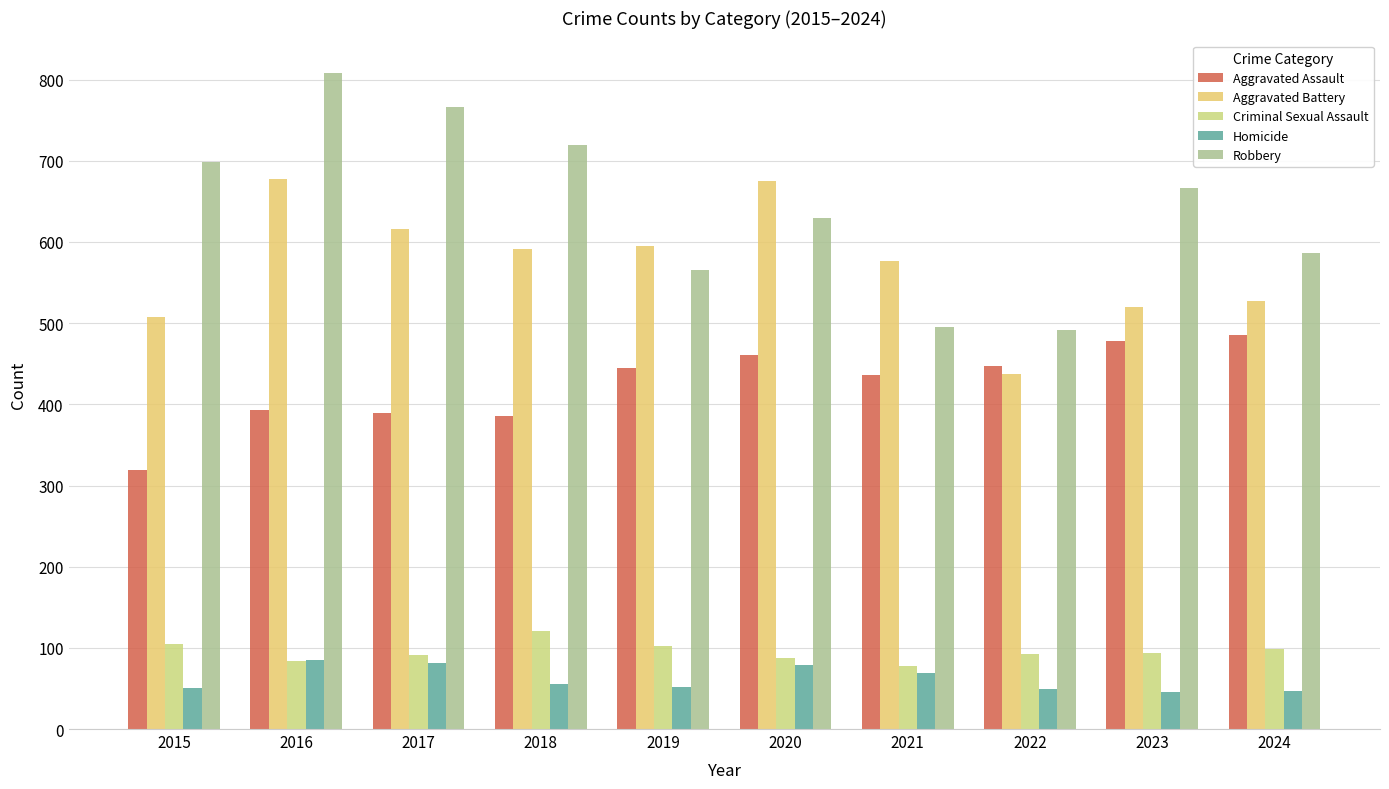

Read the Robbery value at 2021, to the nearest 50.

500